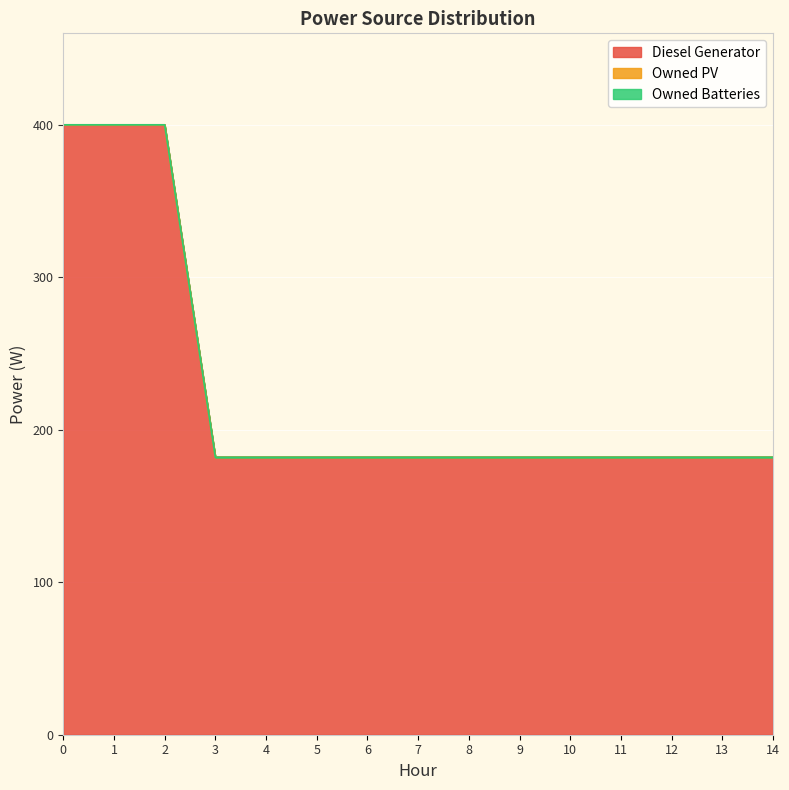

True or false: Owned PV has more than 2 points higher than both neighbors.

False